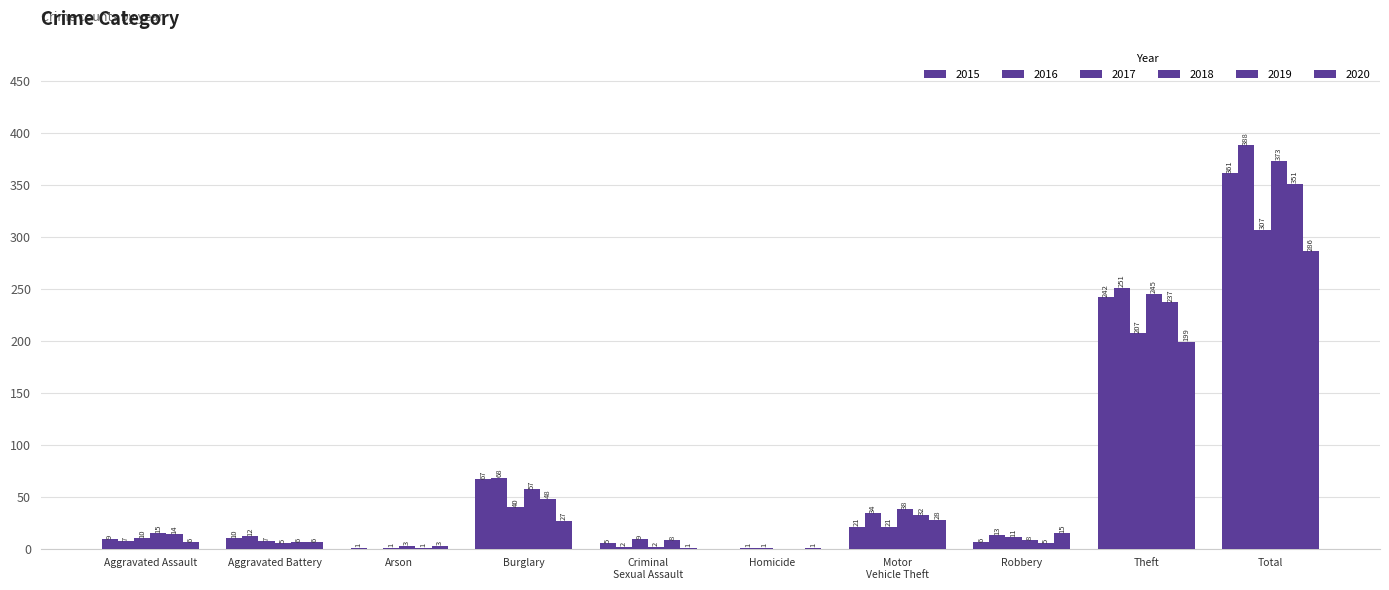

What is the value of the 2016 bar at the 8th from the left?

13